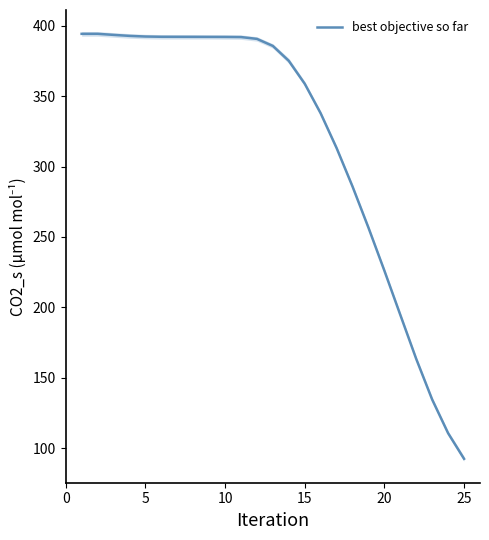

Which category has the lowest value in the best objective so far series?

25